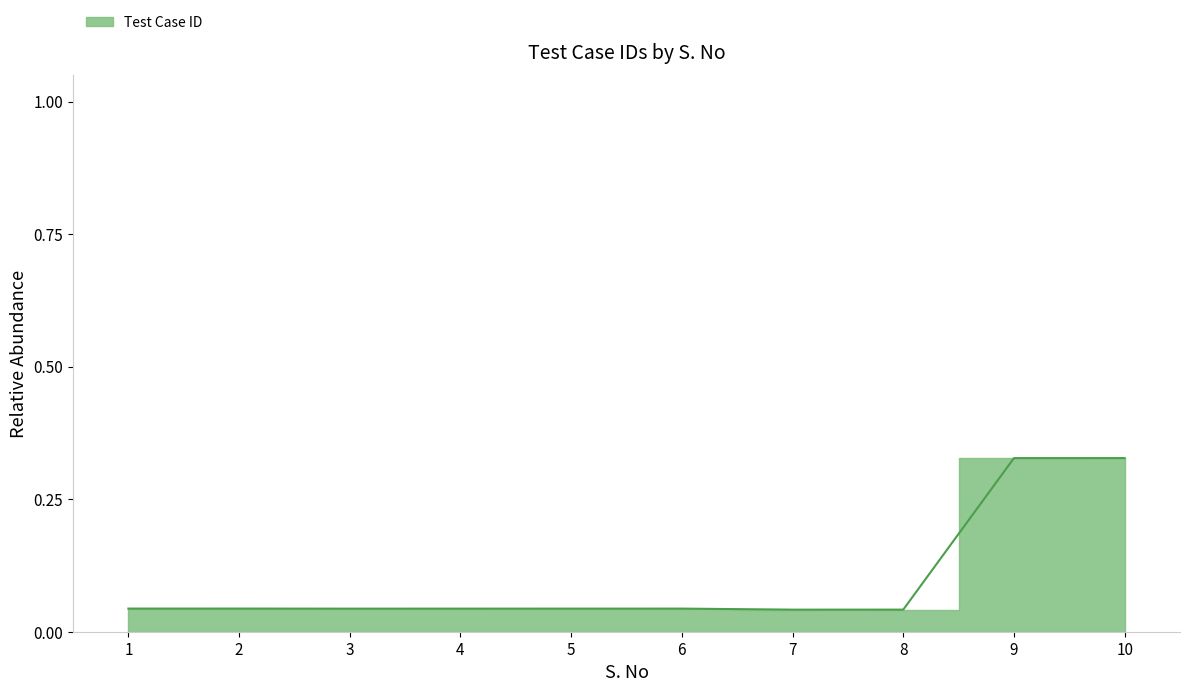

How many lines are shown in the chart?

1